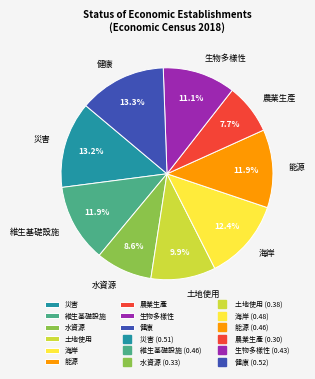

The 農業生產 slice represents 8% of the pie. True or false?

True